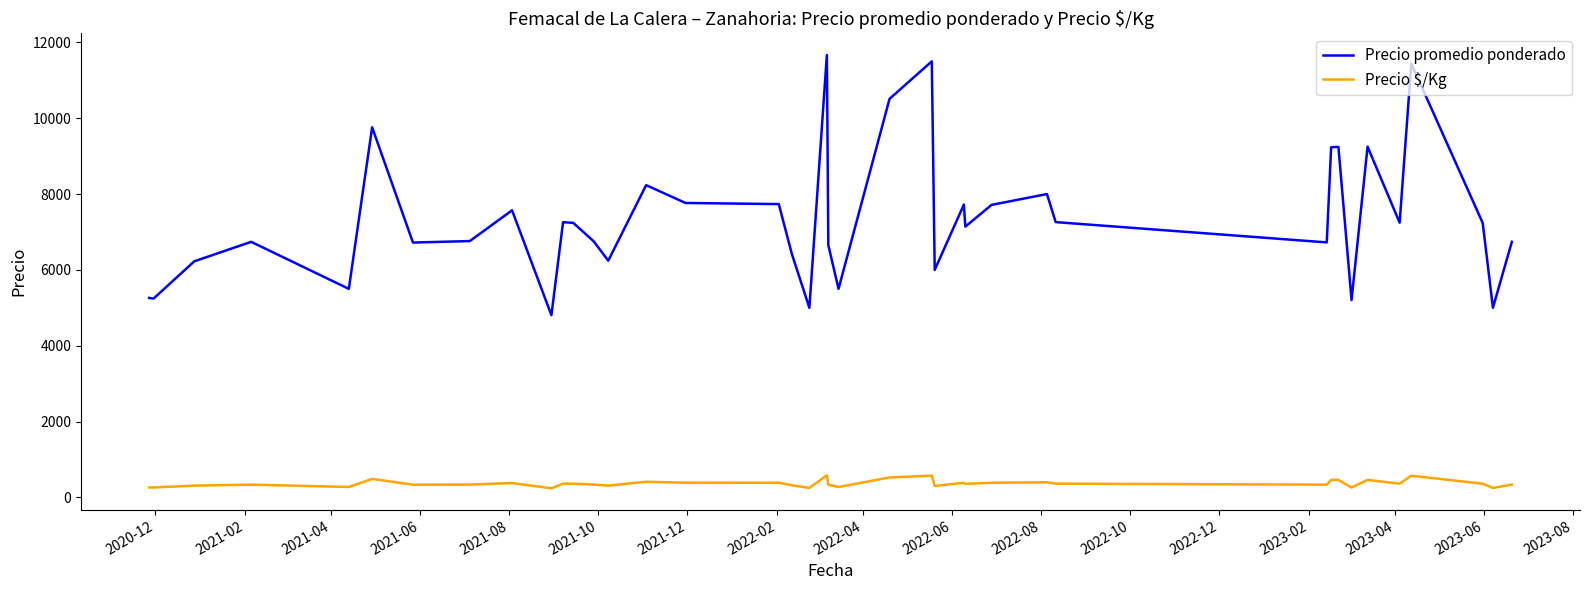

Rank the series by their average value, from lowest to highest.

Precio $/Kg, Precio promedio ponderado